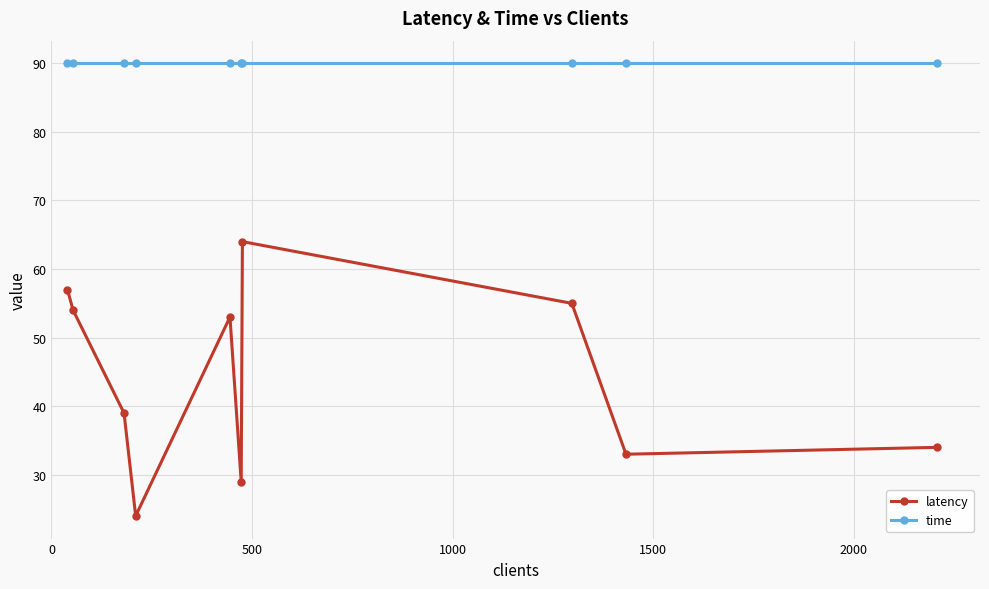

What is the value of the latency point at the 7th from the left?

64